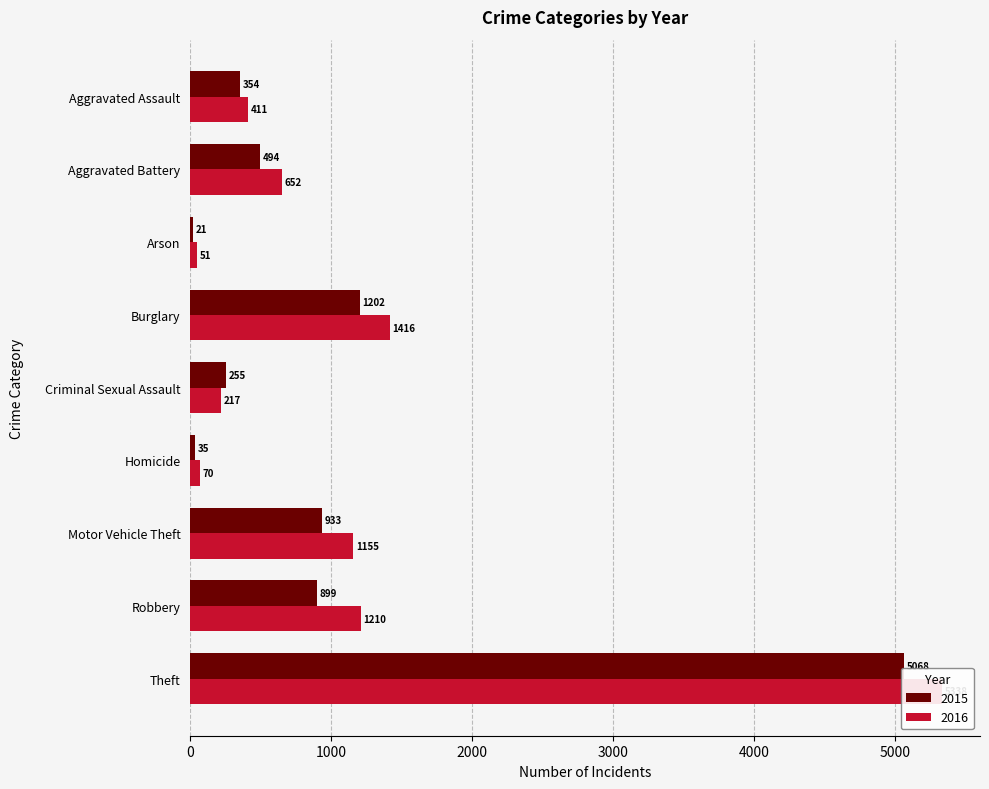

At which category is the sum across all series the highest?

Theft